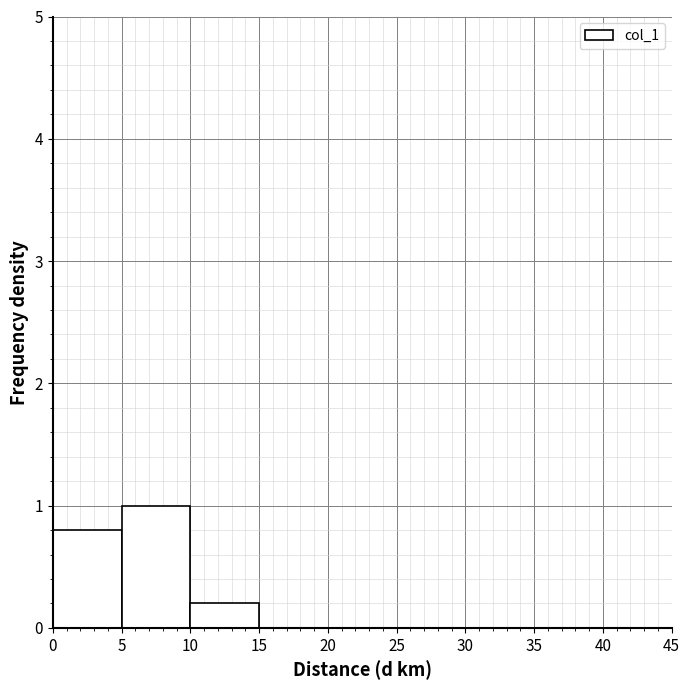

Reading left to right, list every bar in this chart as the range it spans on the x-axis followed by its height. The values are not printed on the chart, so give them approximately, as read against the axis.

0 to 5: 0.8
5 to 10: 1.0
10 to 15: 0.2
15 to 20: 0
20 to 25: 0
25 to 30: 0
30 to 35: 0
35 to 40: 0
40 to 45: 0